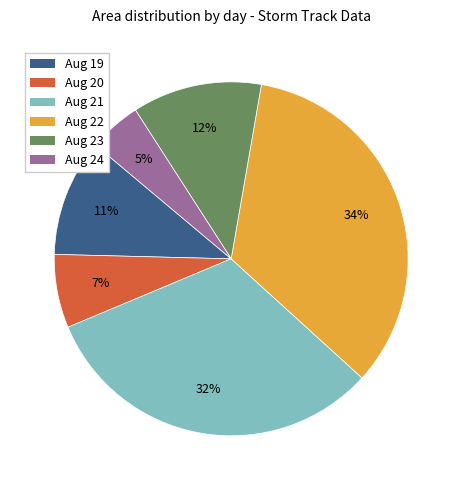

True or false: Aug 21 accounts for 40% of the total.

False